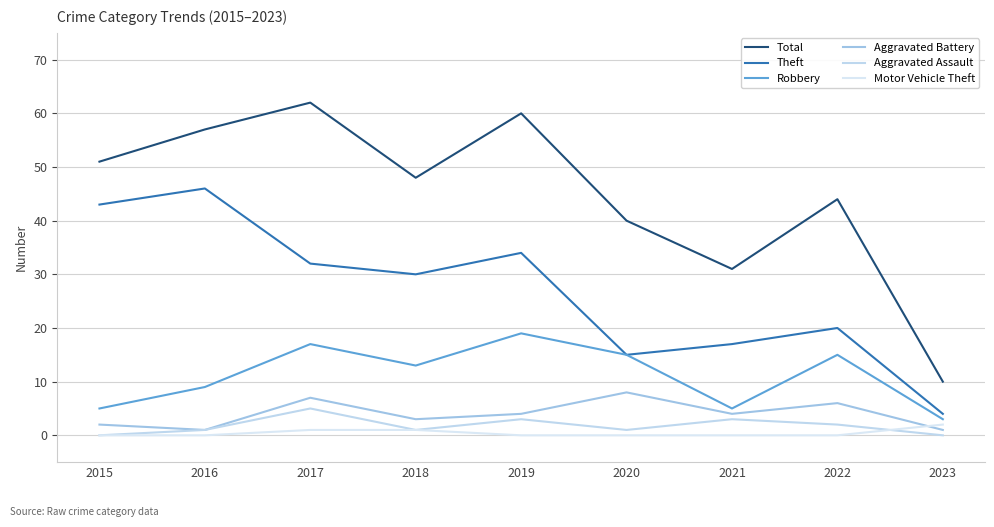

What is the difference between the maximum and minimum values in the Robbery series?

16